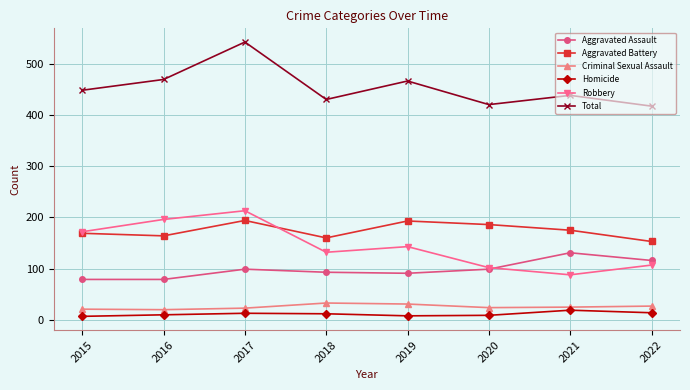

What is the difference between the second highest and second lowest values in the Criminal Sexual Assault series?

10